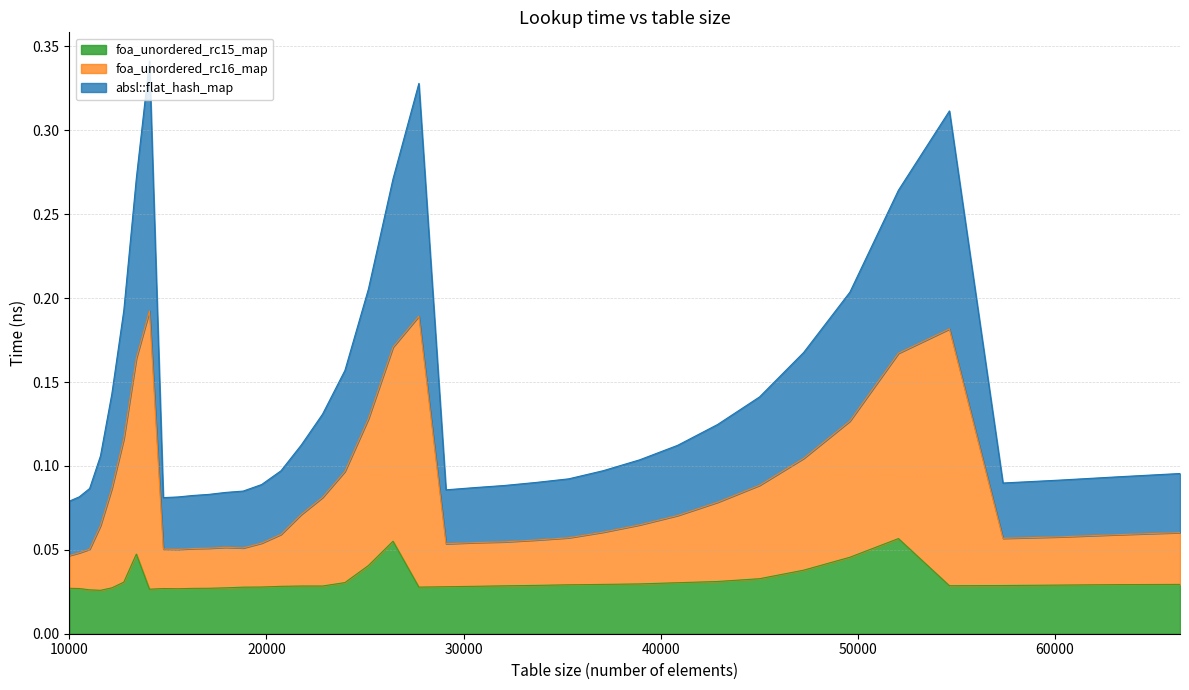

List the series in order of their peak value, highest first.

absl::flat_hash_map, foa_unordered_rc16_map, foa_unordered_rc15_map